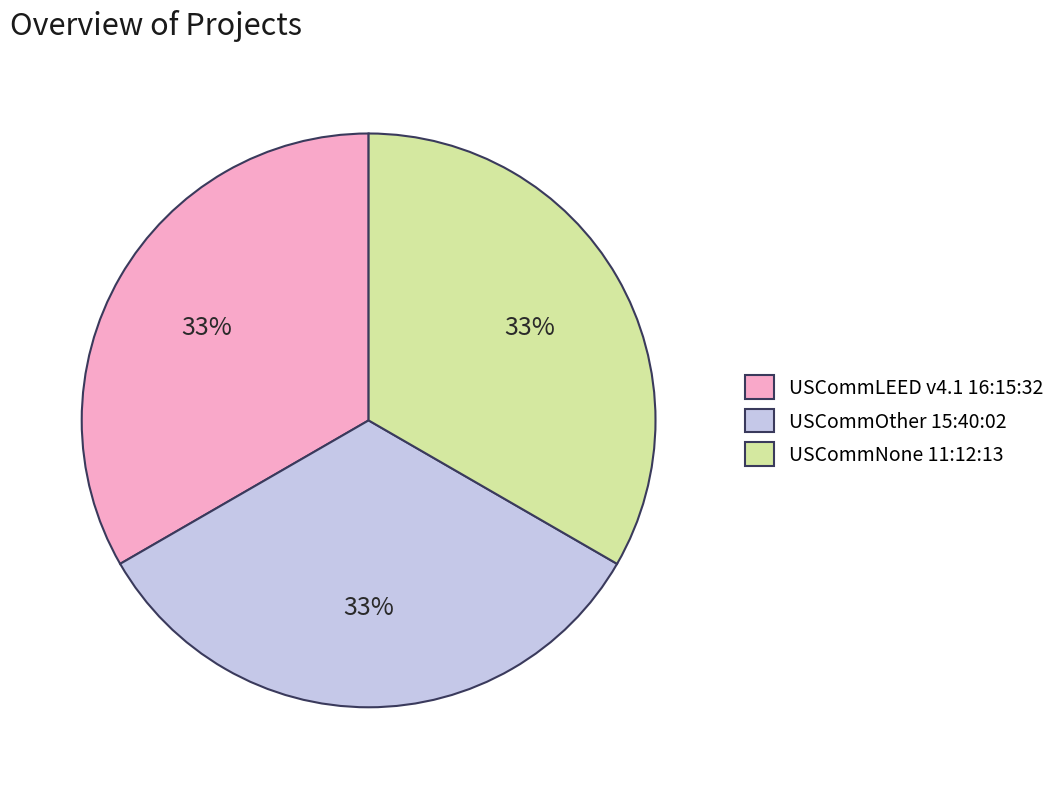

How many segments does this pie chart have?

3